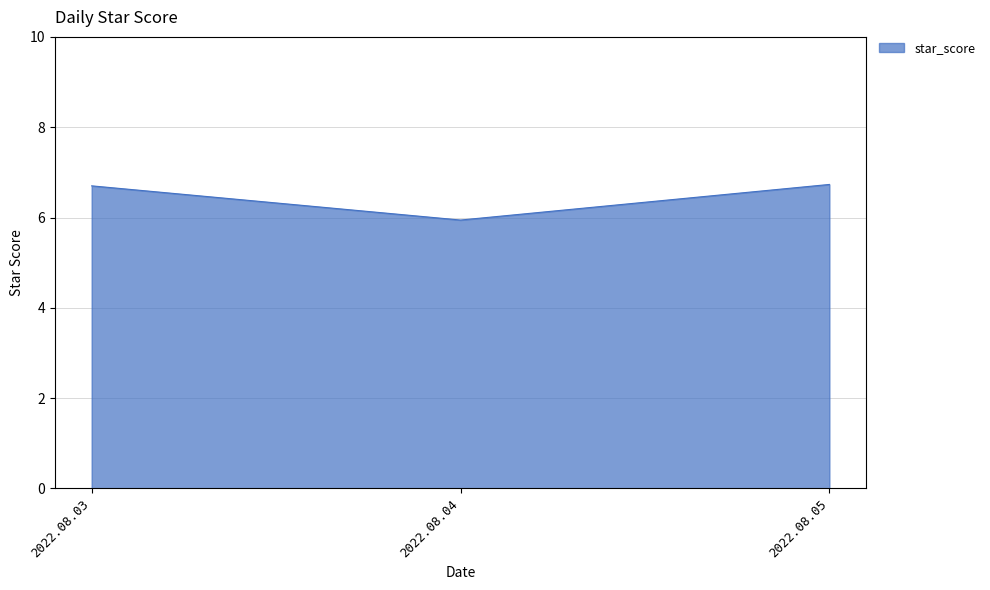

Reading left to right, list all the values displayed in this chart.

2022.08.03=6.7	2022.08.04=5.9	2022.08.05=6.7